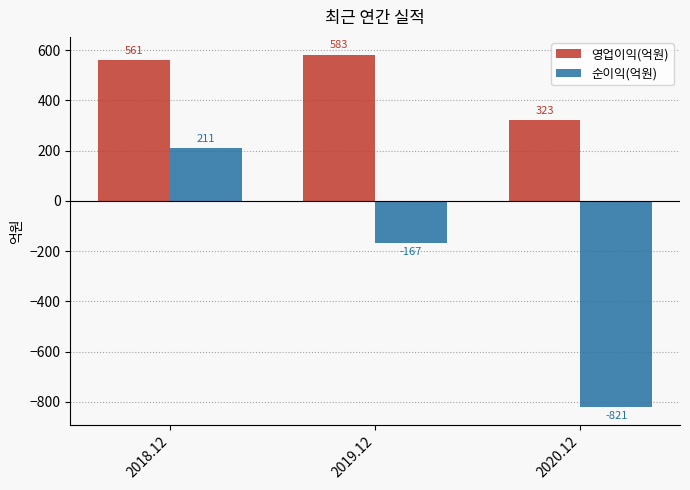

Which series has the widest spread of values?

순이익(억원)